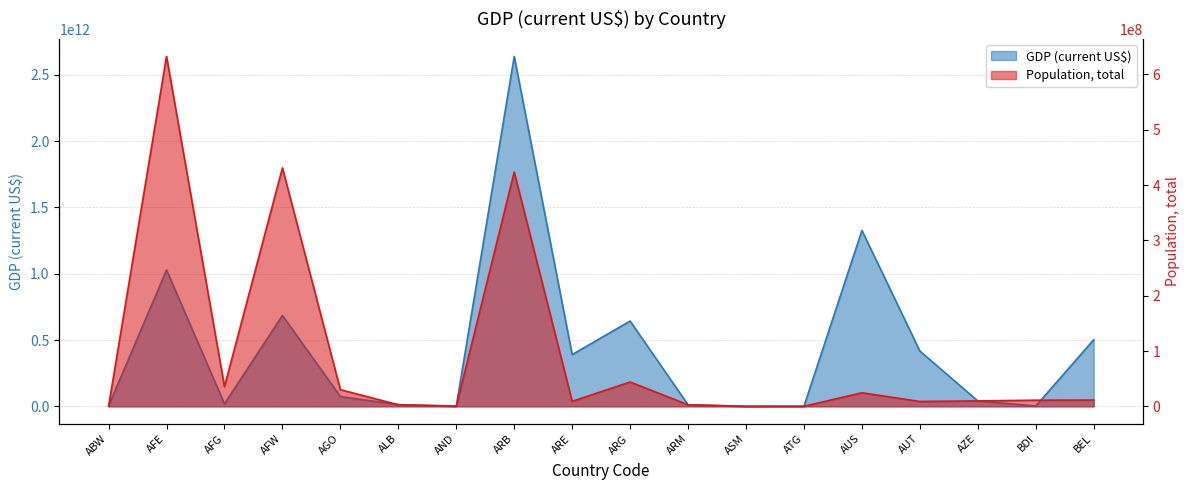

Between ARE and AFW, which is larger?

AFW